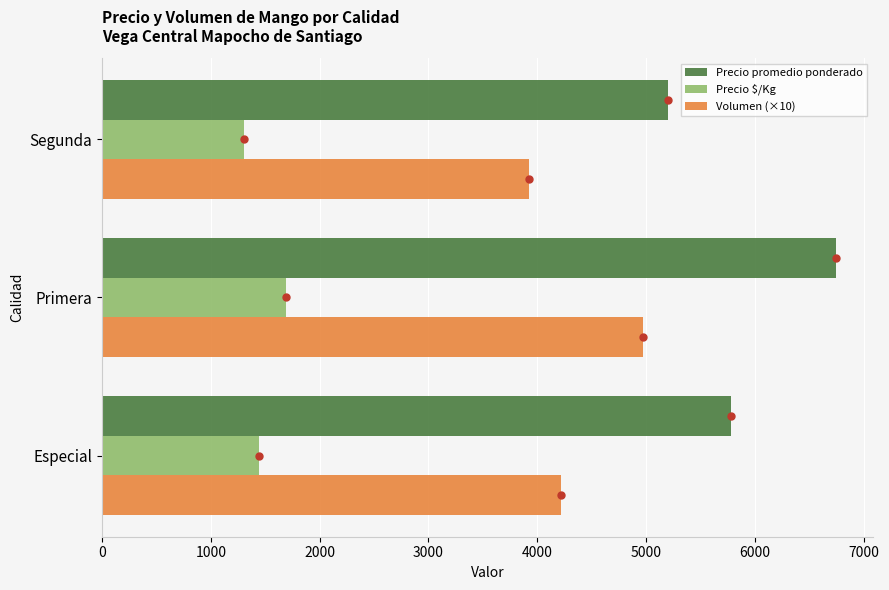

How many values in the Precio $/Kg series are below 1445?

1